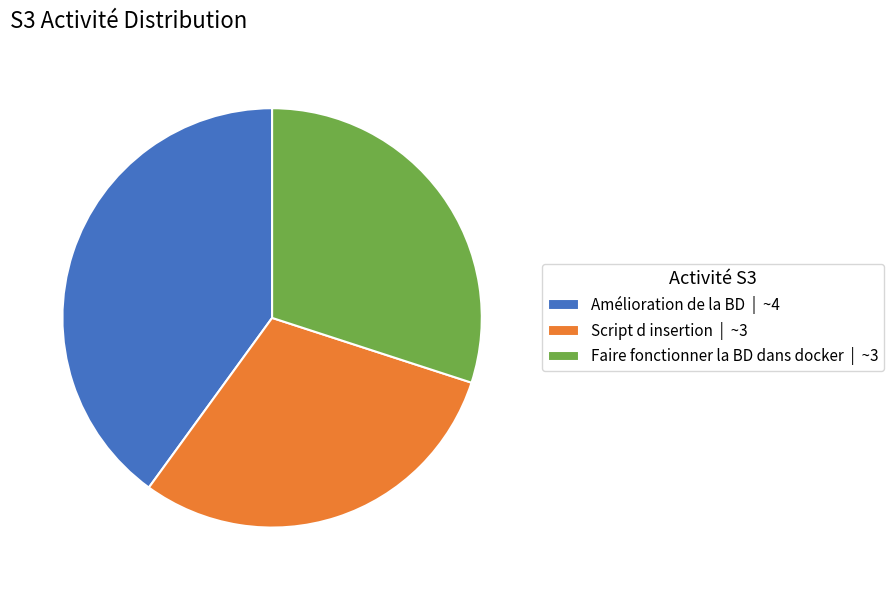

True or false: Script d insertion accounts for 30% of the total.

True